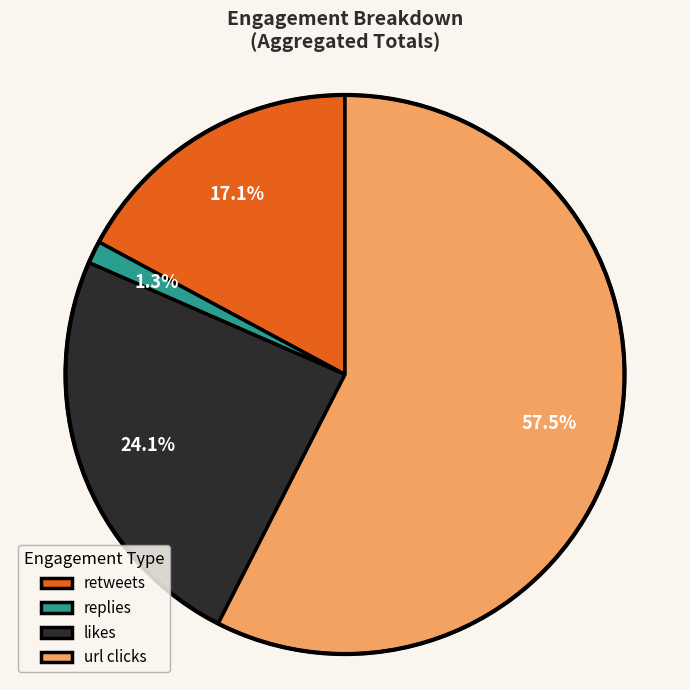

What is the total percentage of likes and retweets?

41.2%